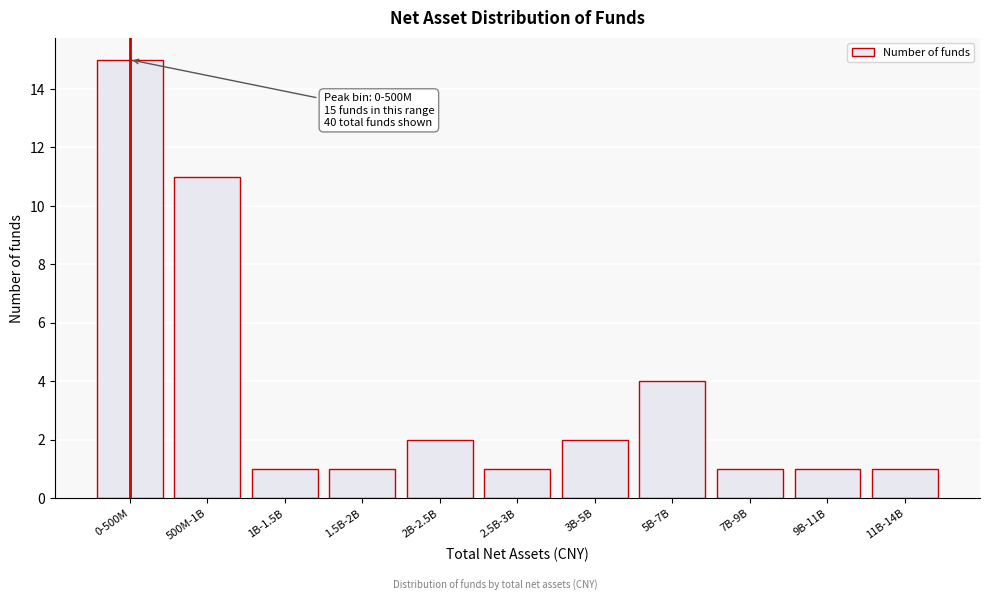

Reading right to left, list all the values displayed in this chart.

1	1	1	4	2	1	2	1	1	11	15